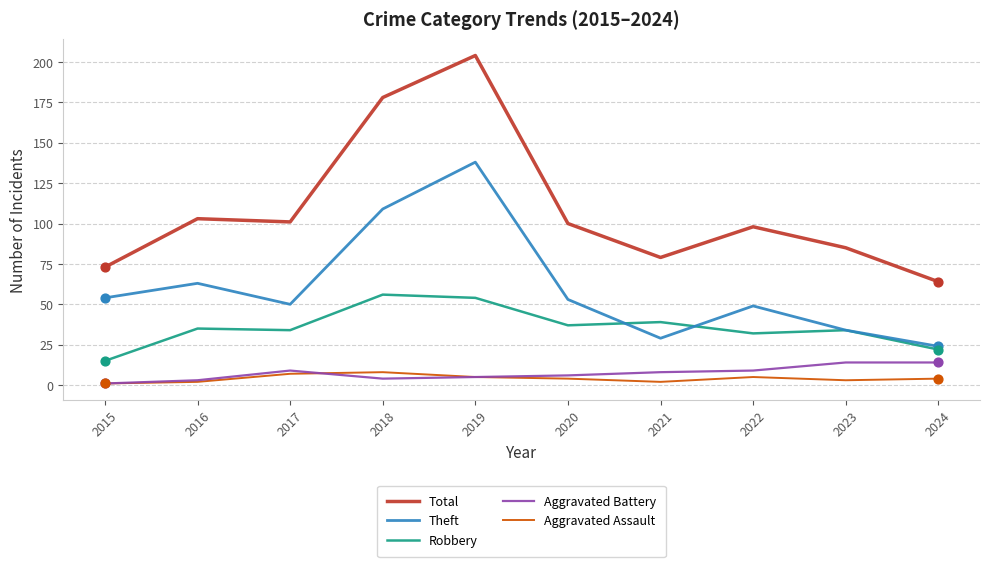

At how many categories does at least one series exceed 128?

2